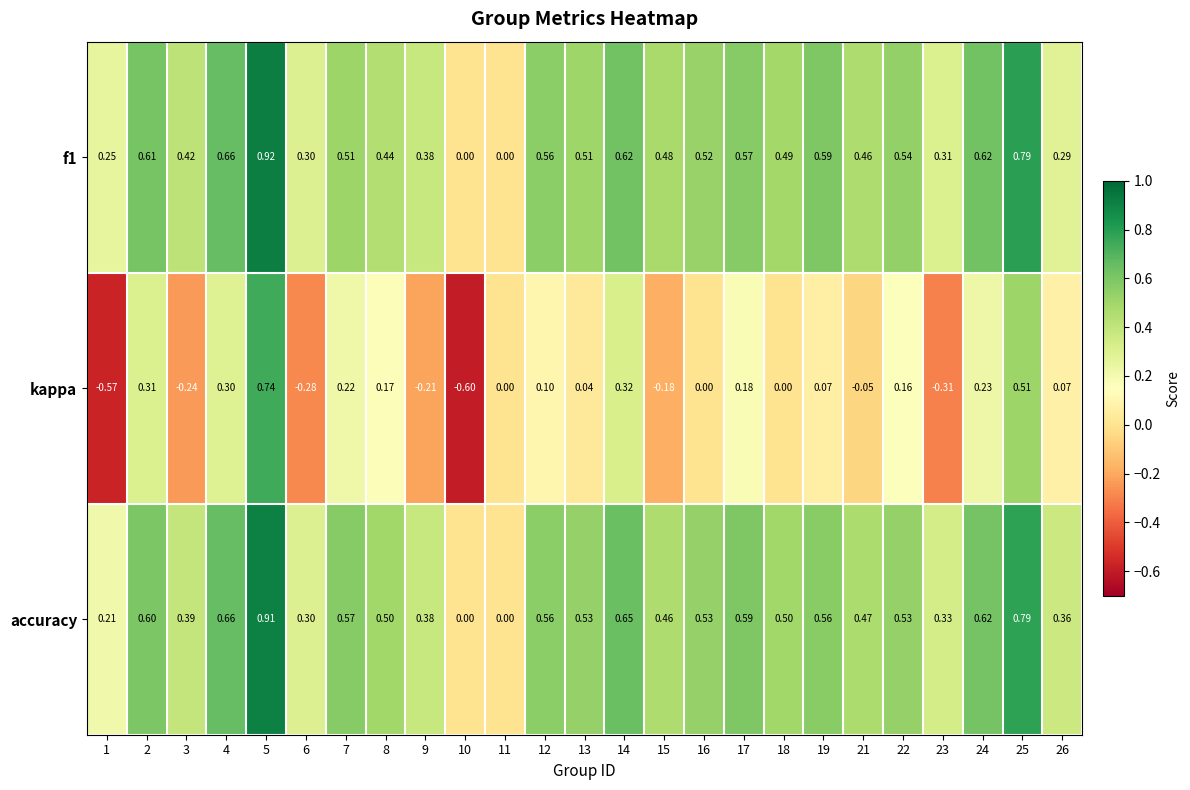

What is the difference between the highest and lowest values at 2?

0.3